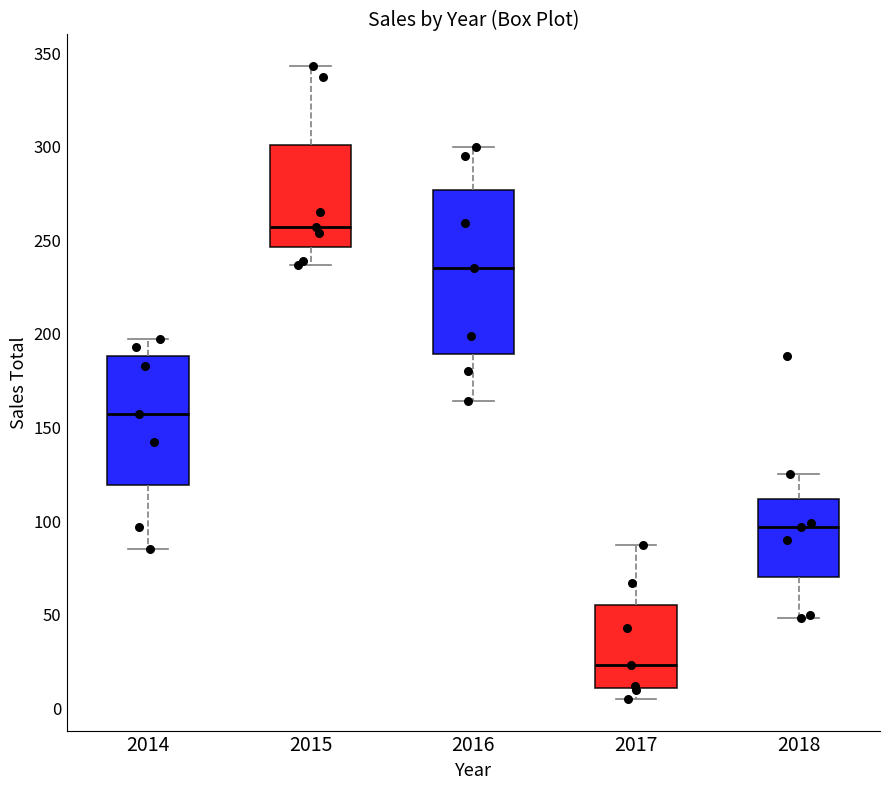

Which box is the tallest, from its lower edge to its upper edge?

2016